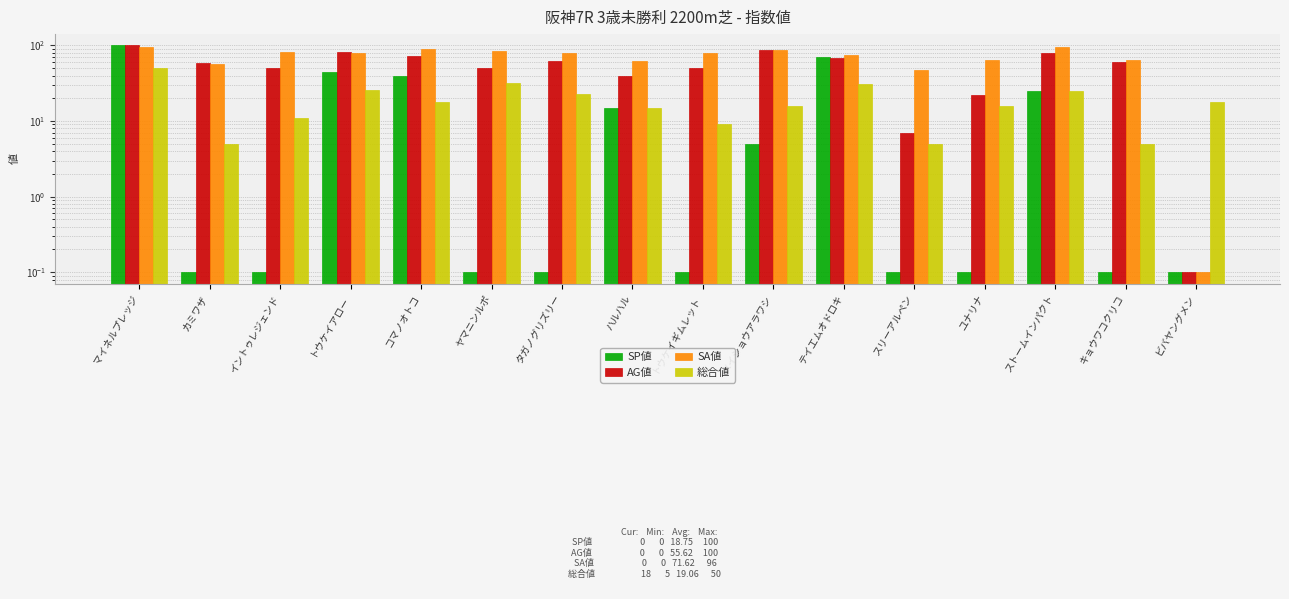

What is the label of the 7th bar from the left?

タガノグリズリー